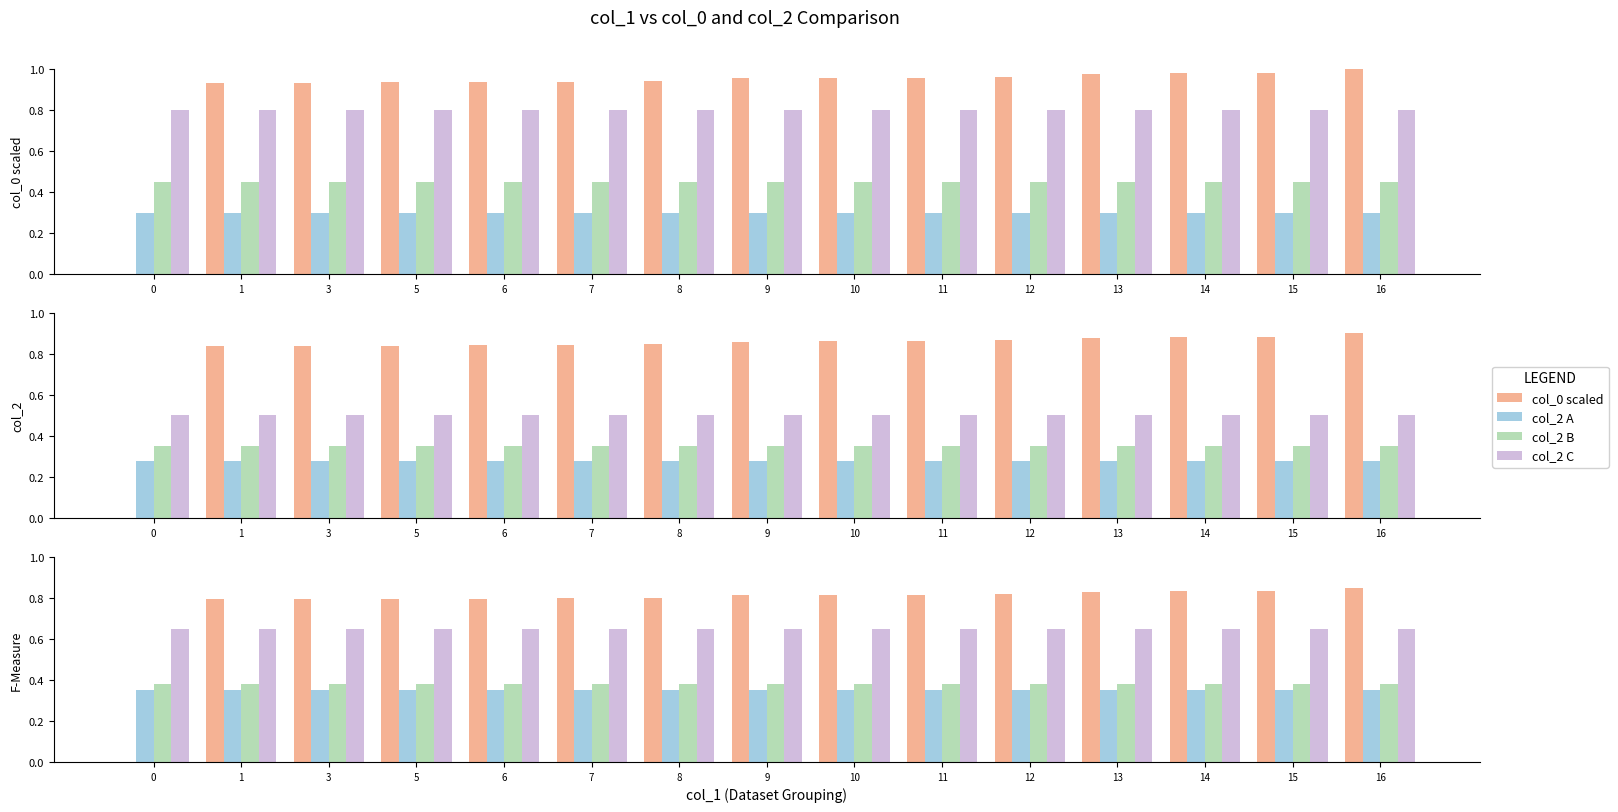

True or false: col_0 scaled has a value of 0.8 at 15.

True